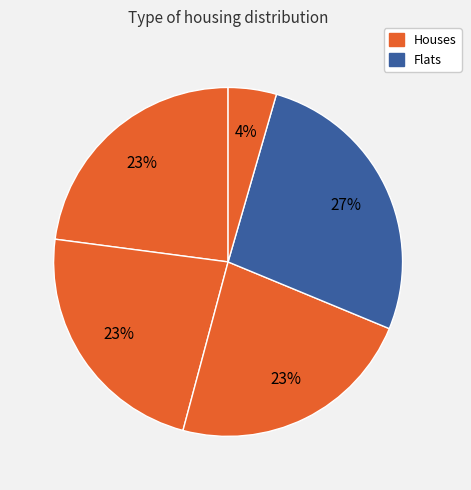

To the nearest percent, what is the average slice percentage?

20%